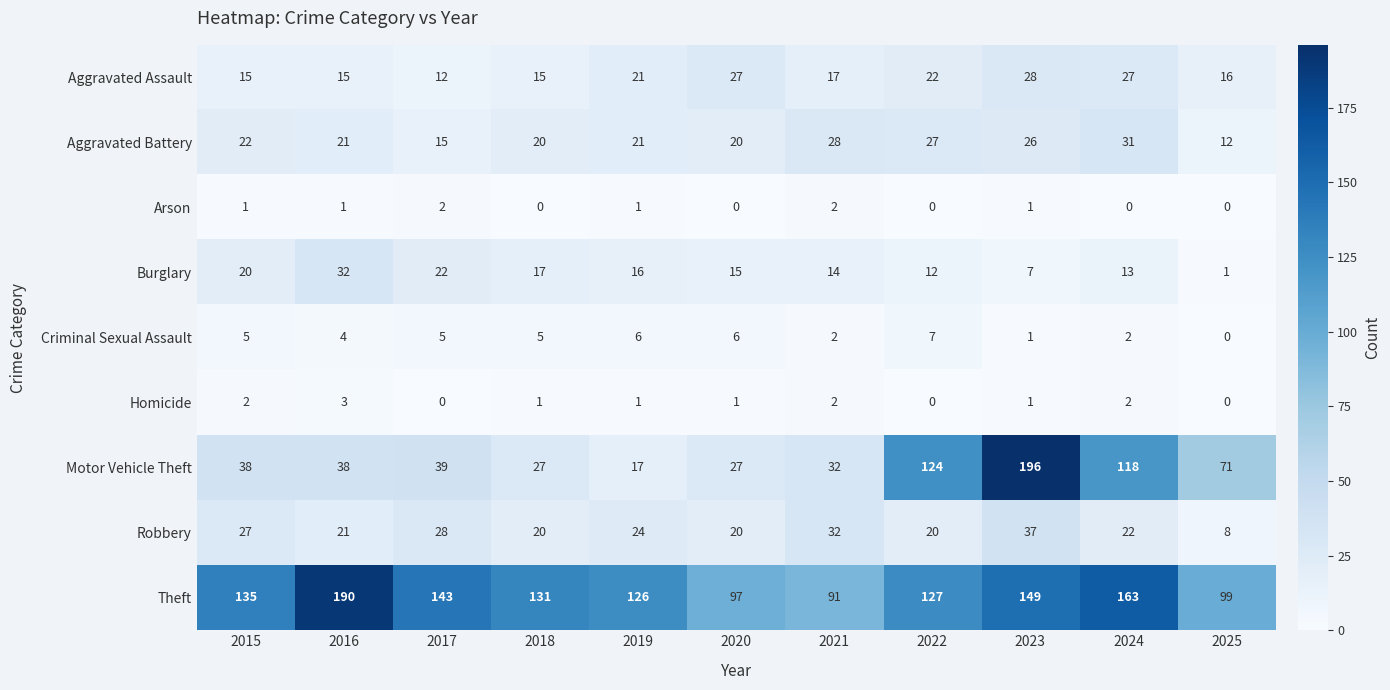

The value of Burglary at 2016 is 49. True or false?

False